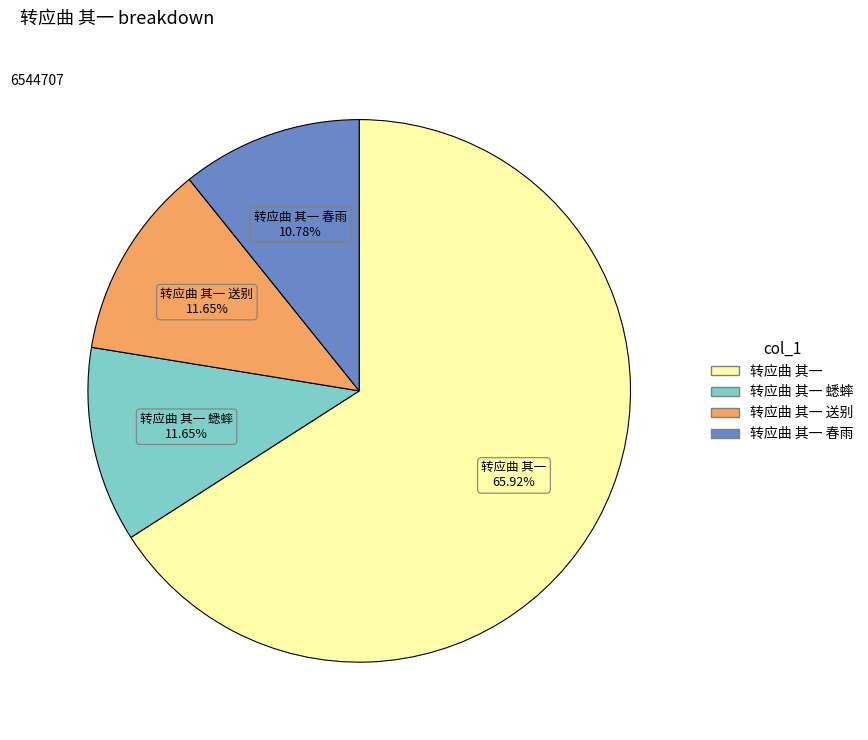

Which category has the biggest portion of the pie?

转应曲 其一